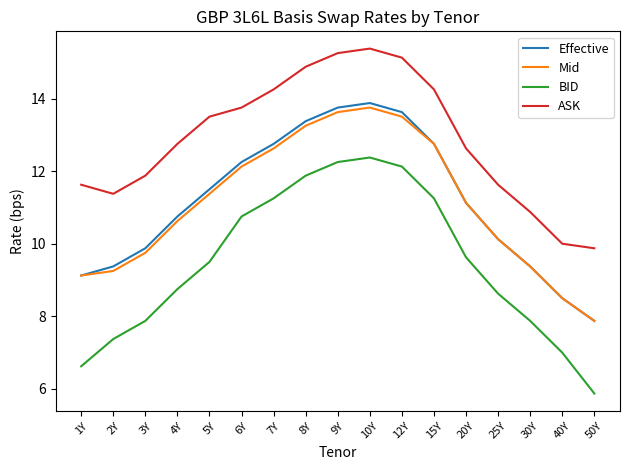

What is the difference between the highest and lowest values at 8Y?

3.0